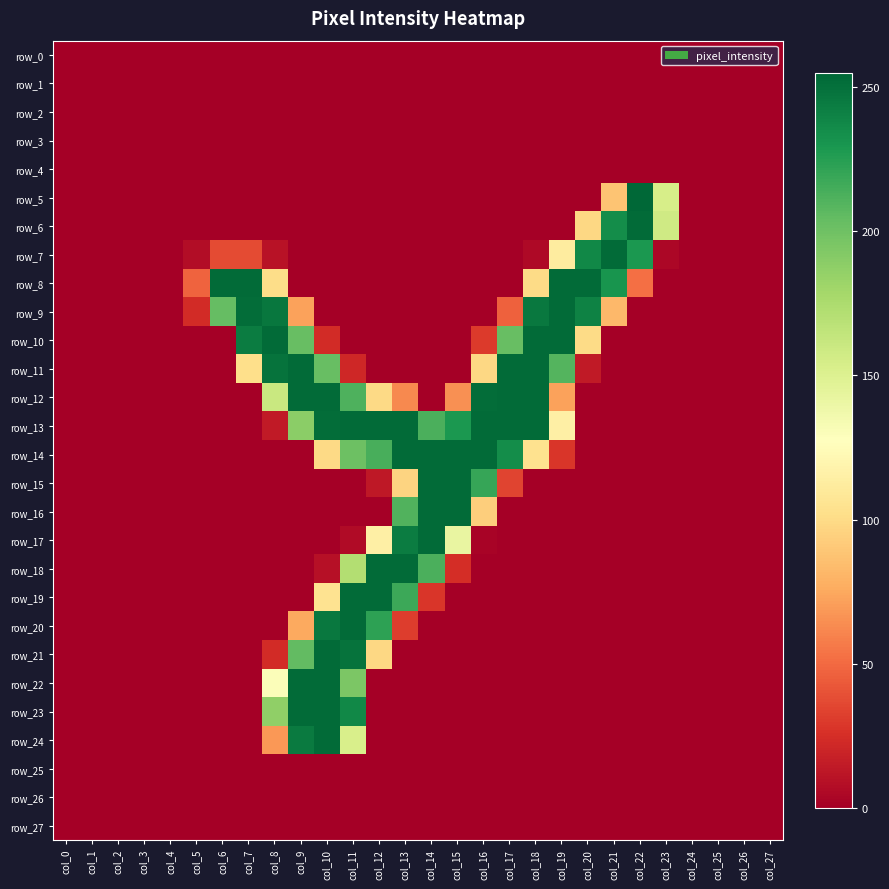

What is the sum of the row_19 values at col_1 and col_12?

253